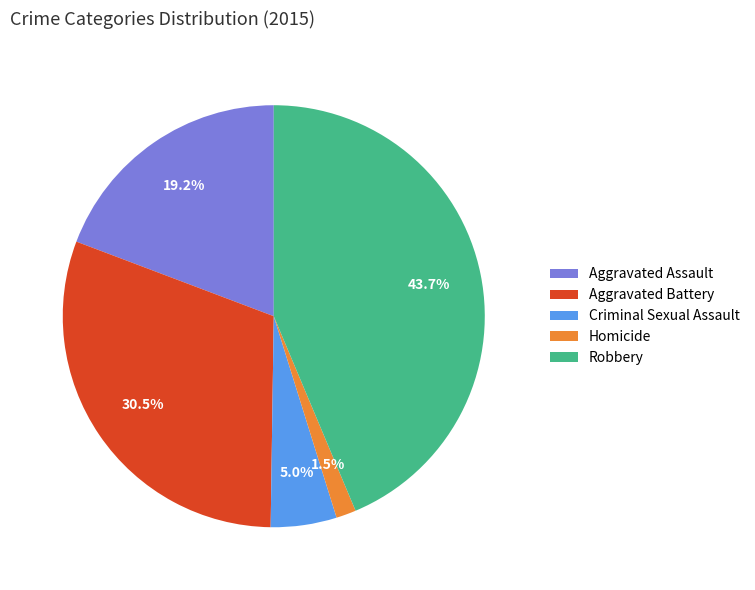

Does any single category account for the majority?

No